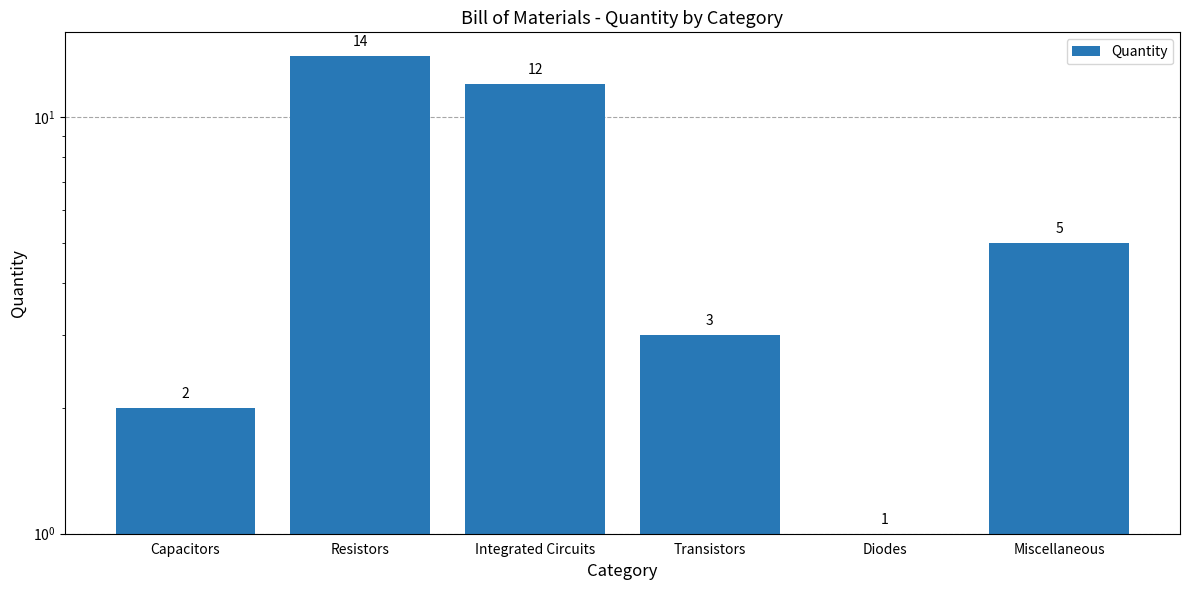

At which category does the chart reach its minimum across all series?

Diodes